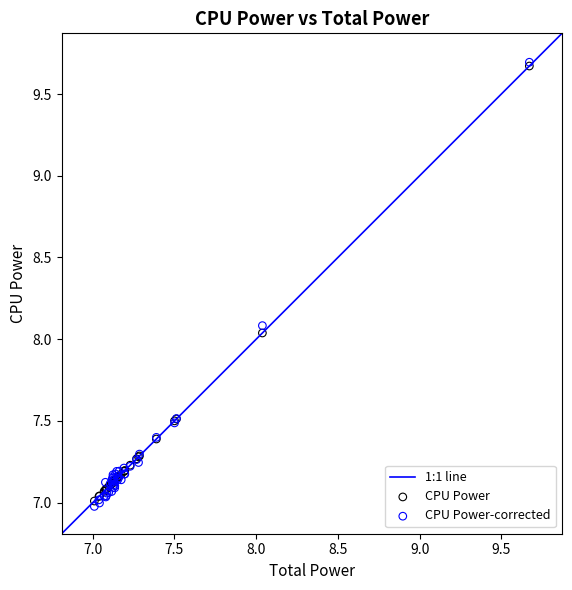

Which series has the largest Y range (max minus min)?

CPU Power-corrected